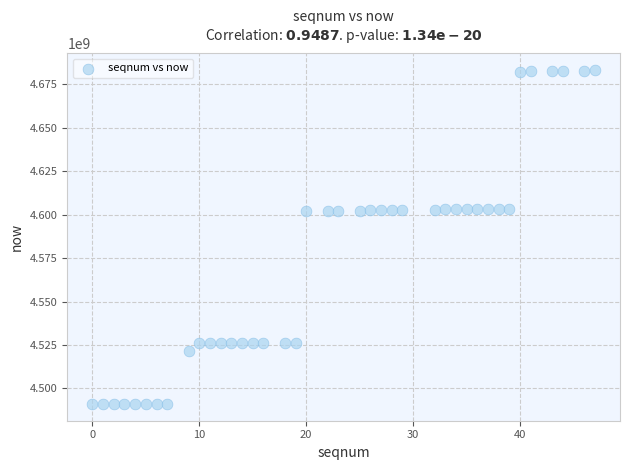

What is the range of X values (max minus min)?

47